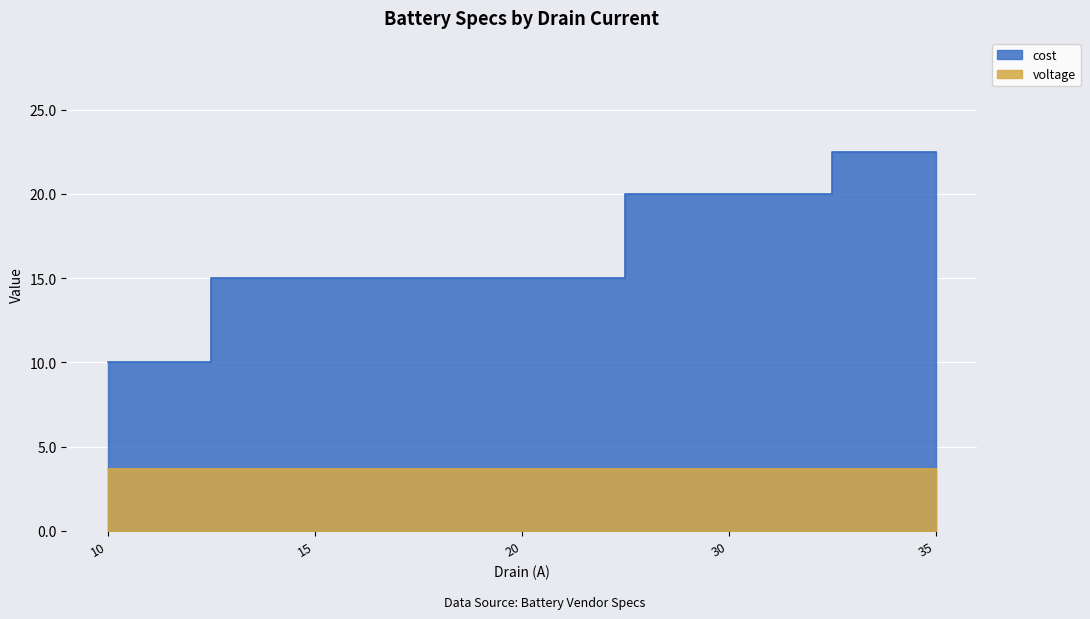

Count the values in the range 15 to 20.

3